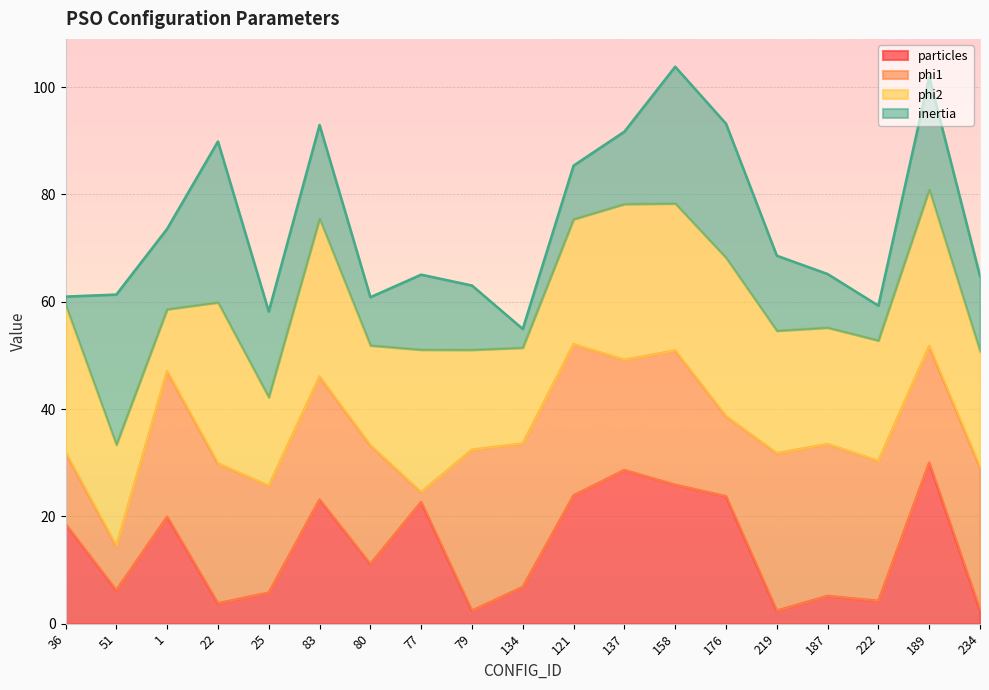

What is the total value across all series at 222?

59.3